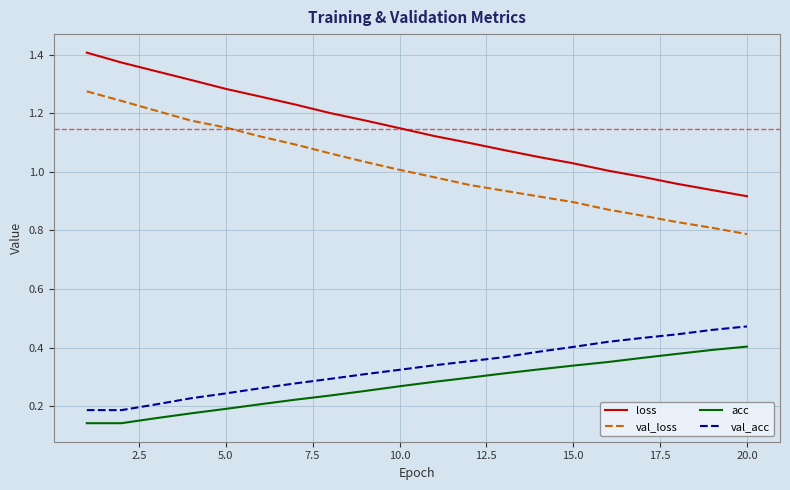

Rank the series by their maximum value, from highest to lowest.

loss, val_loss, val_acc, acc